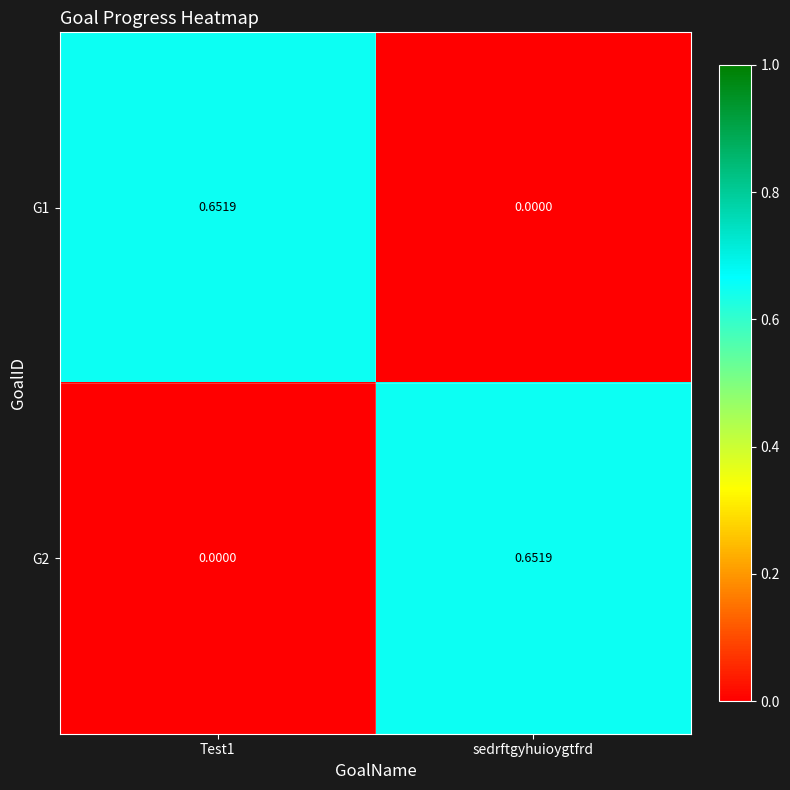

Which category has the highest value in the G2 series?

sedrftgyhuioygtfrd